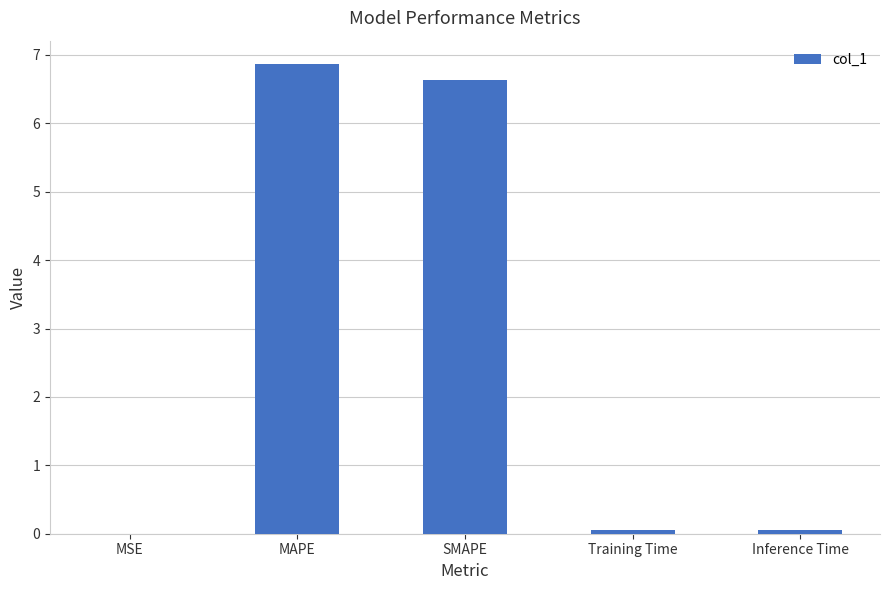

At which category does the chart reach its peak across all series?

MAPE